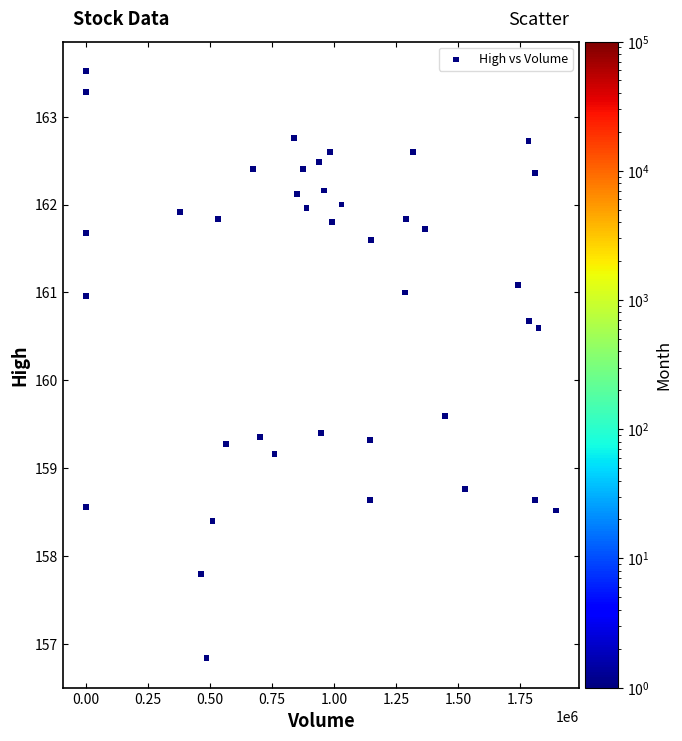

What Y value in the scatter plot is closest to 160?

159.6